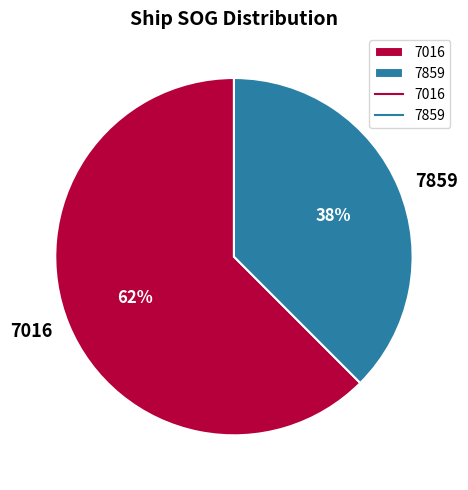

Which slice is the largest?

7016